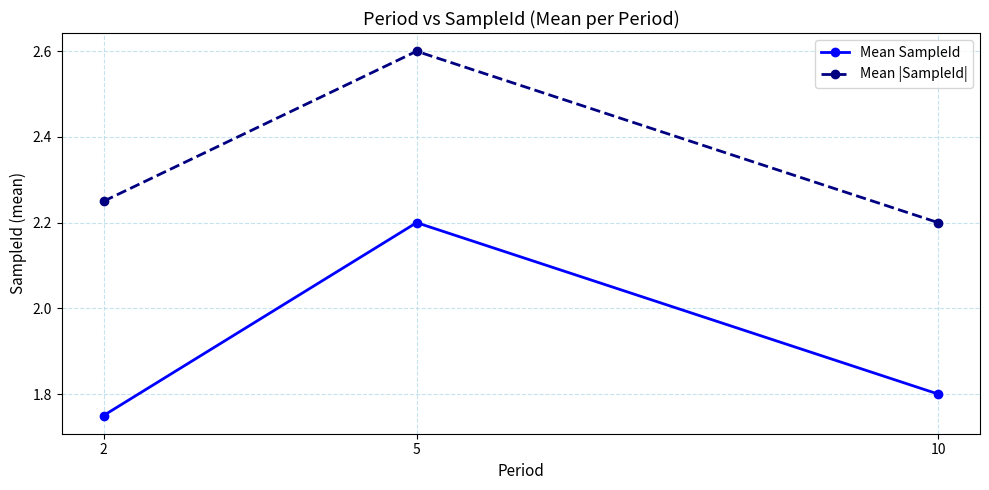

How many lines are shown in the chart?

2